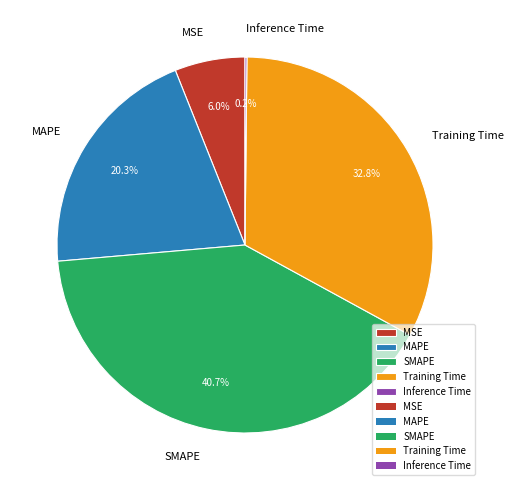

What is the total percentage of SMAPE and MAPE?

61.0%